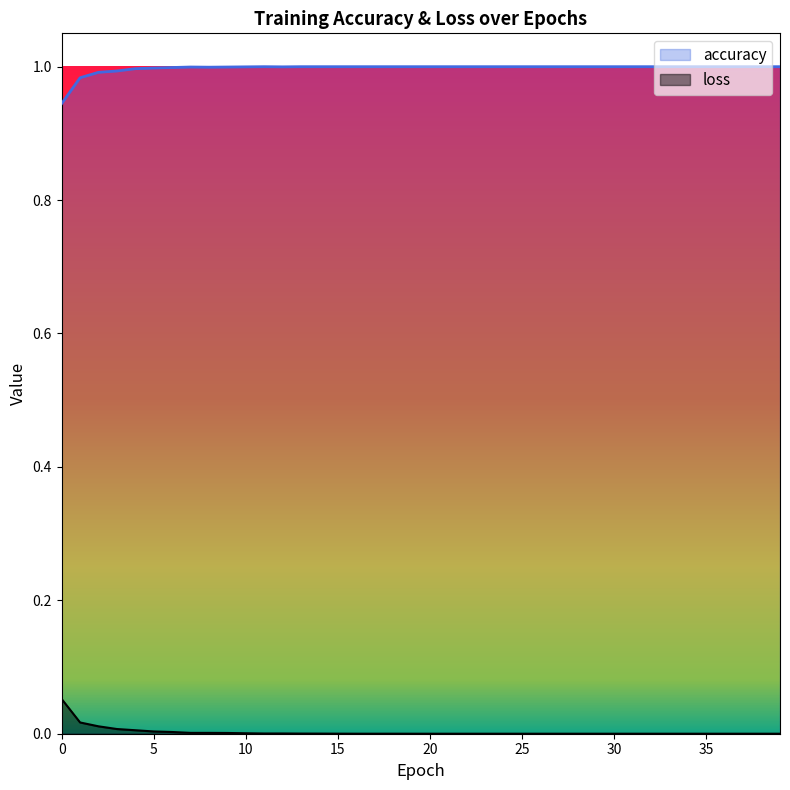

True or false: accuracy and loss intersect in this chart.

False